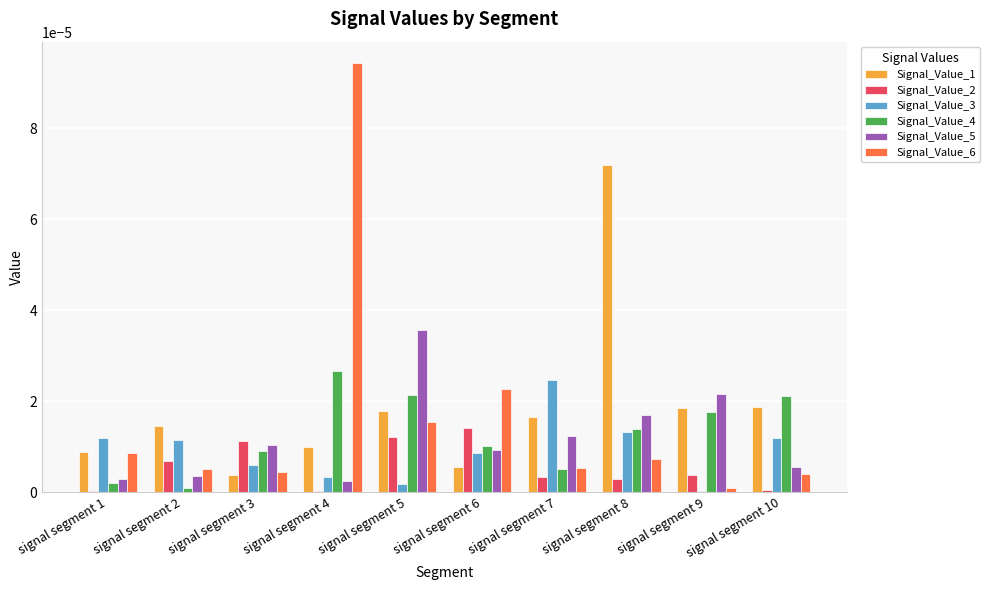

Which label corresponds to the largest value in the chart?

signal segment 4